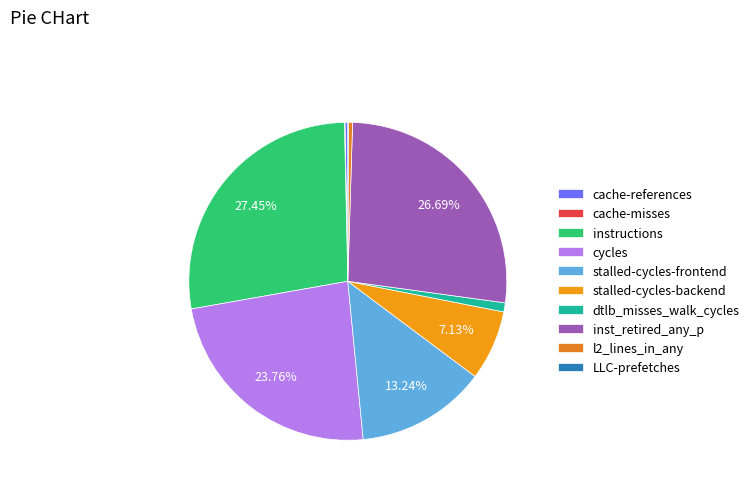

What is the ratio of the value at LLC-prefetches to the value at cache-misses?

1.3